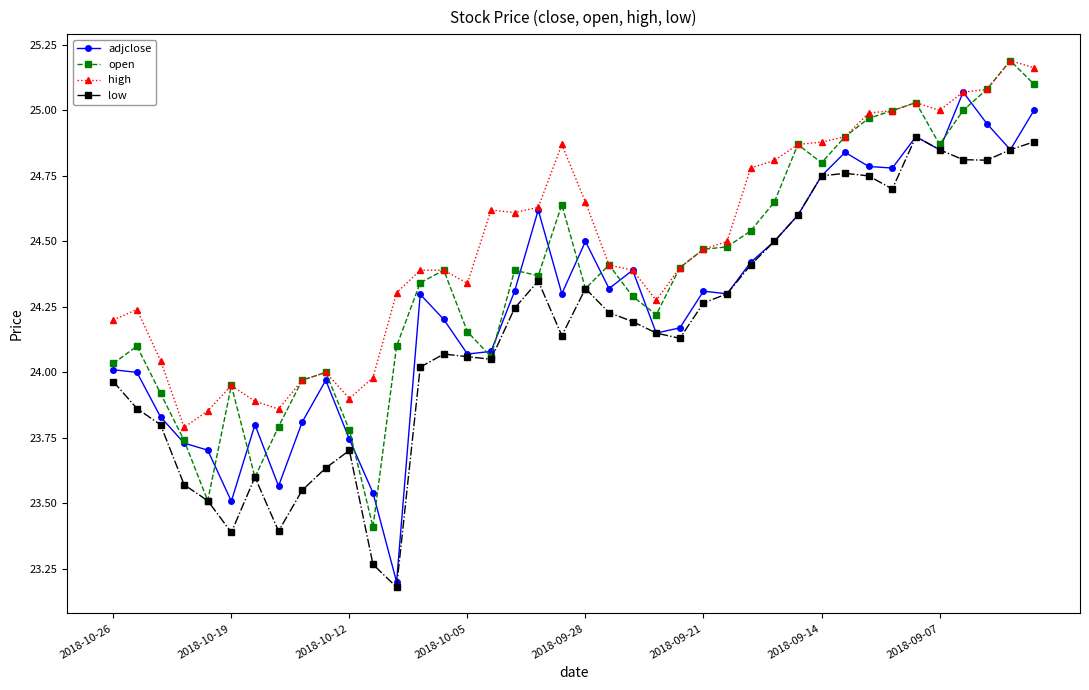

What is the minimum value for low?

23.2